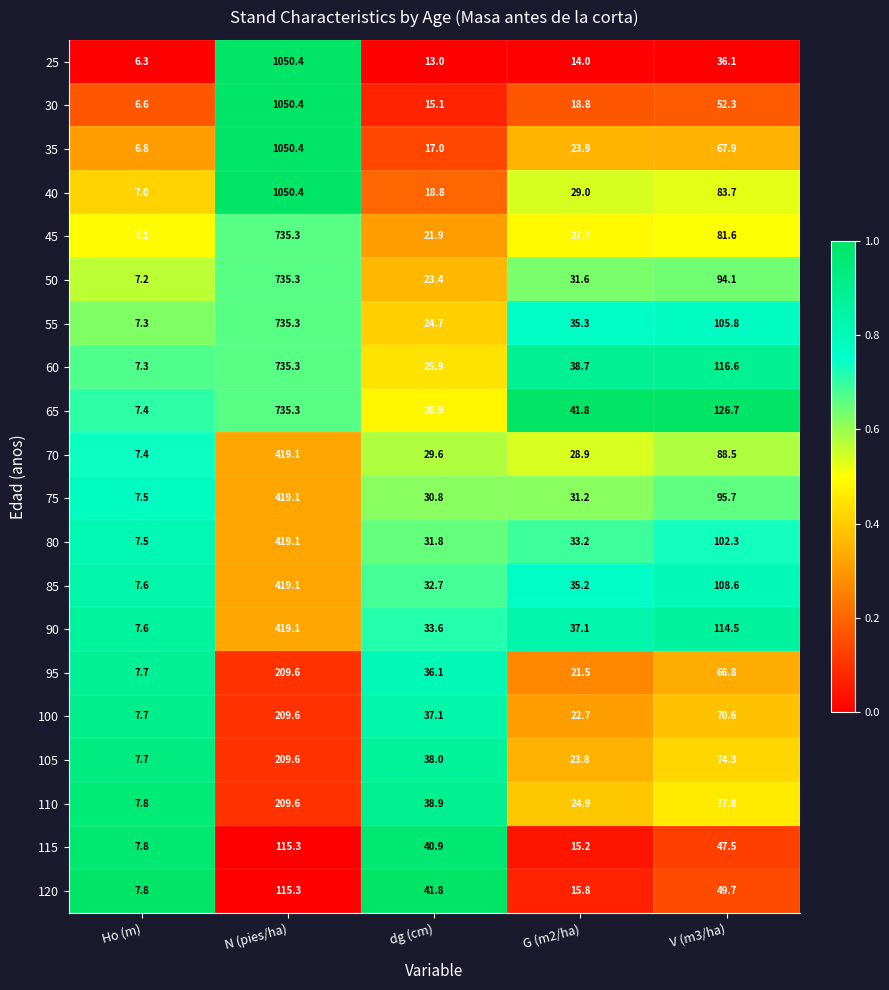

Which category has the lowest value across all series?

Ho (m)